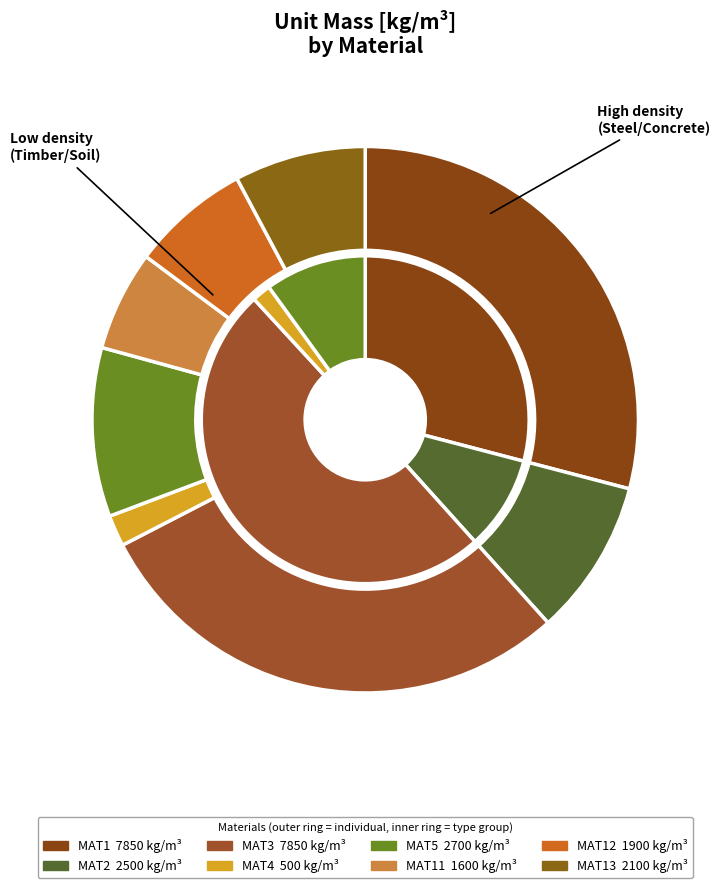

What is the change in value from MAT3 to MAT4?

-7350